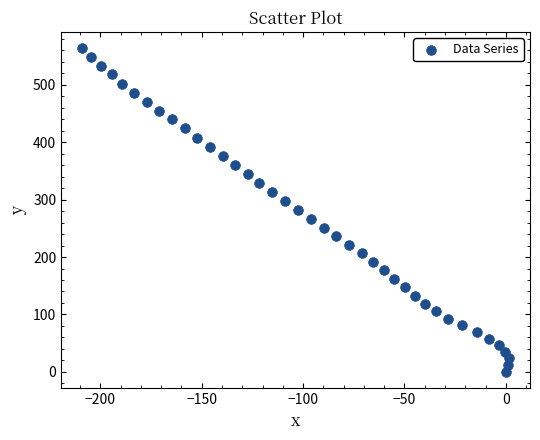

What is the range of X values (max minus min)?

210.2